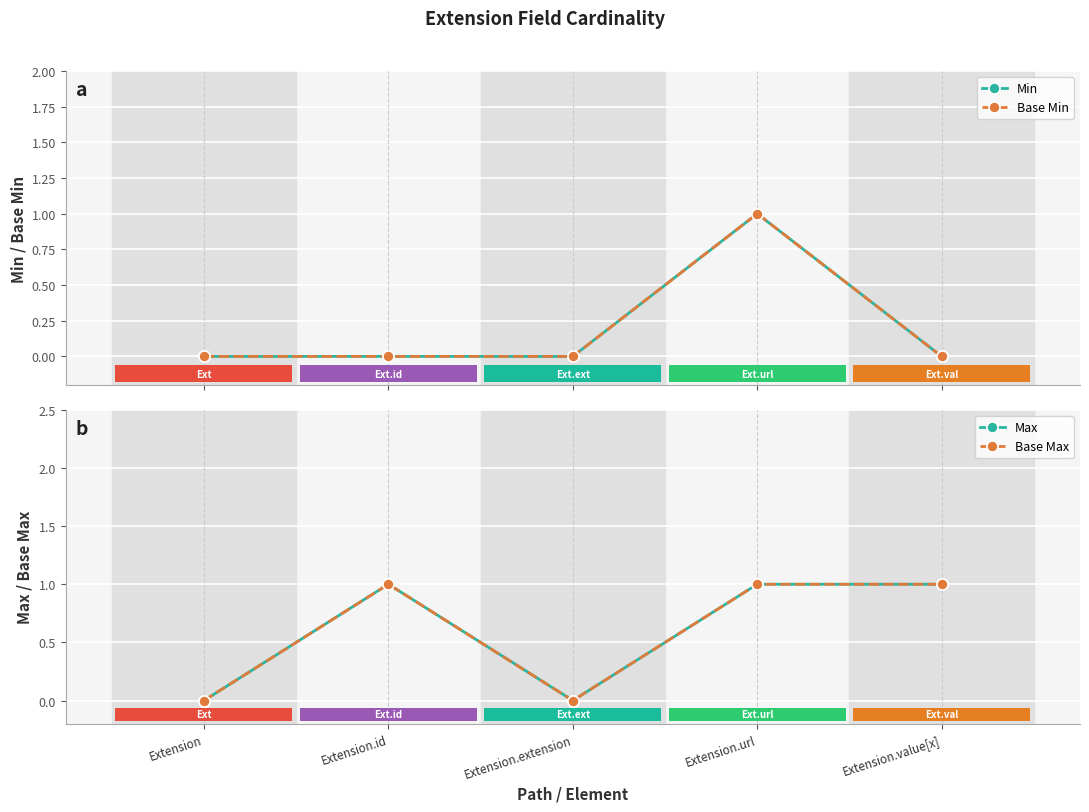

Count the number of data series in this chart.

4